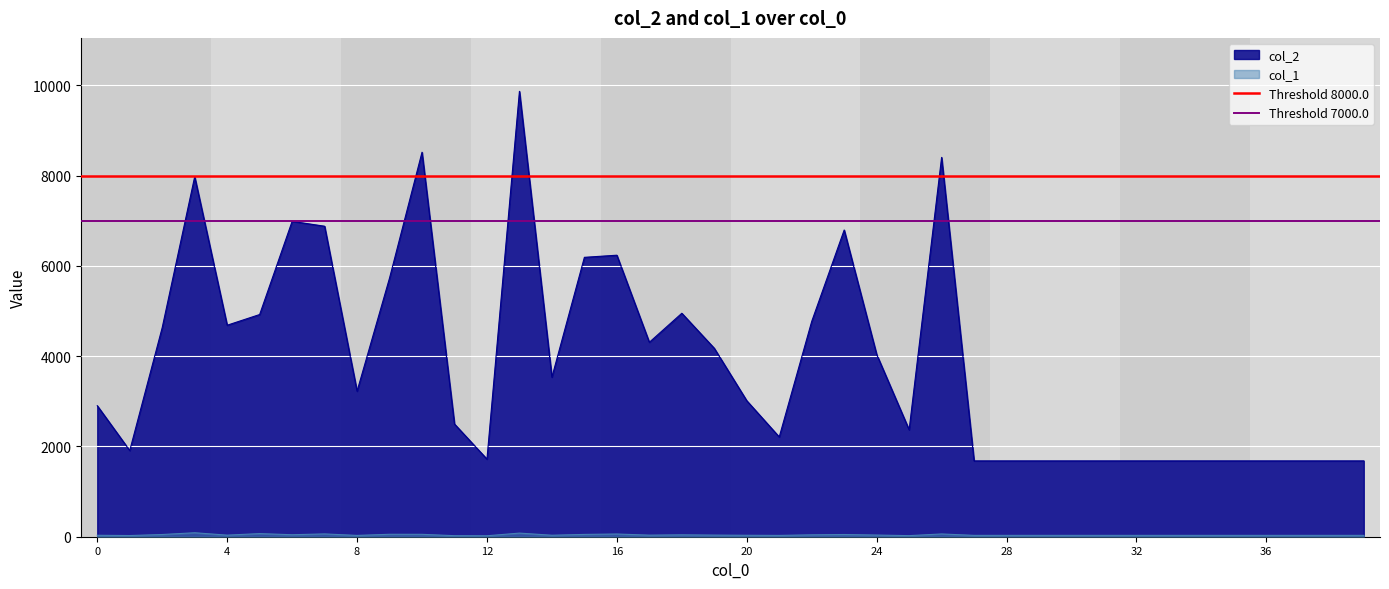

How many lines are shown in the chart?

2